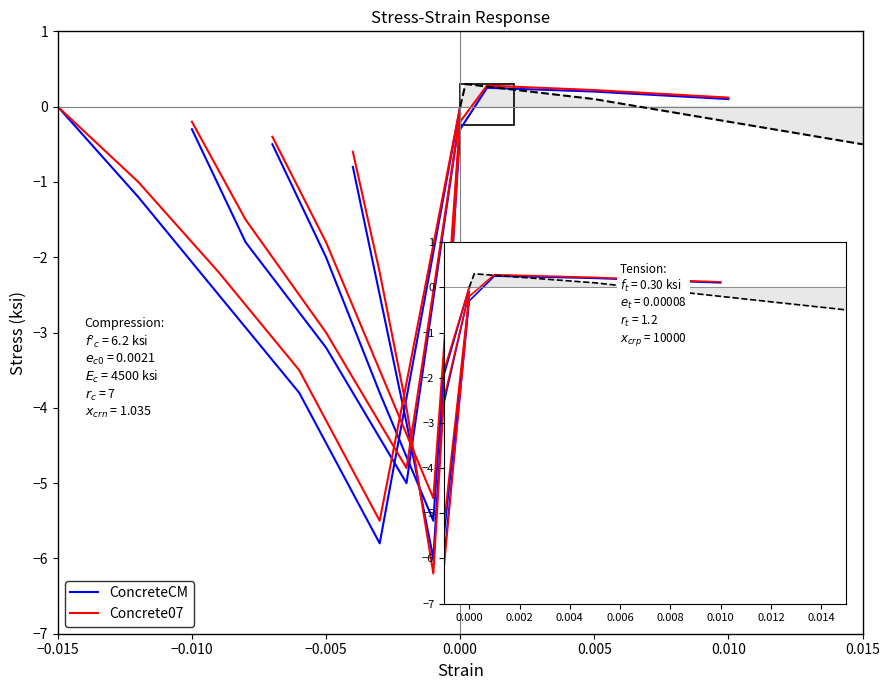

At how many categories does at least one series exceed -5?

5